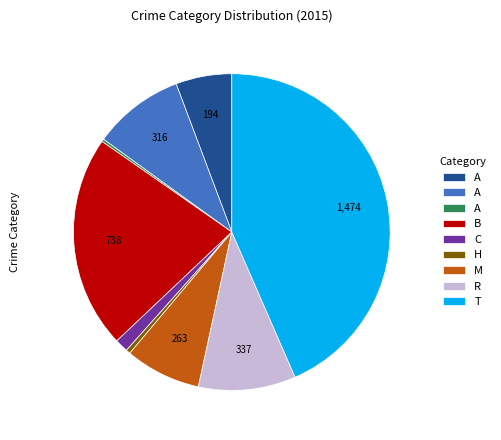

Is there any slice that represents more than half of the pie?

No